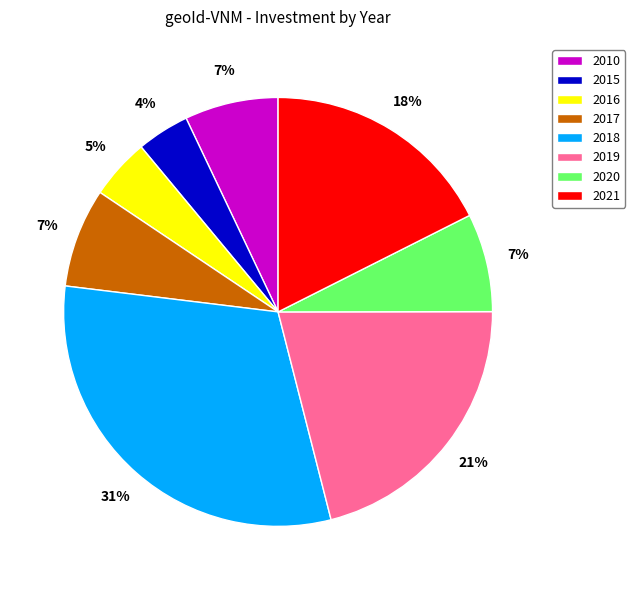

True or false: 2015 accounts for 11% of the total.

False